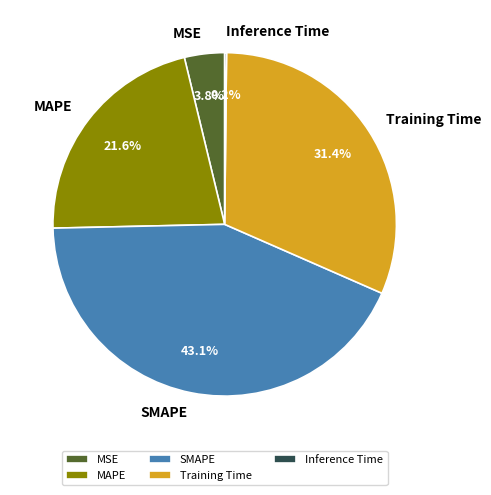

Which category has the biggest portion of the pie?

SMAPE